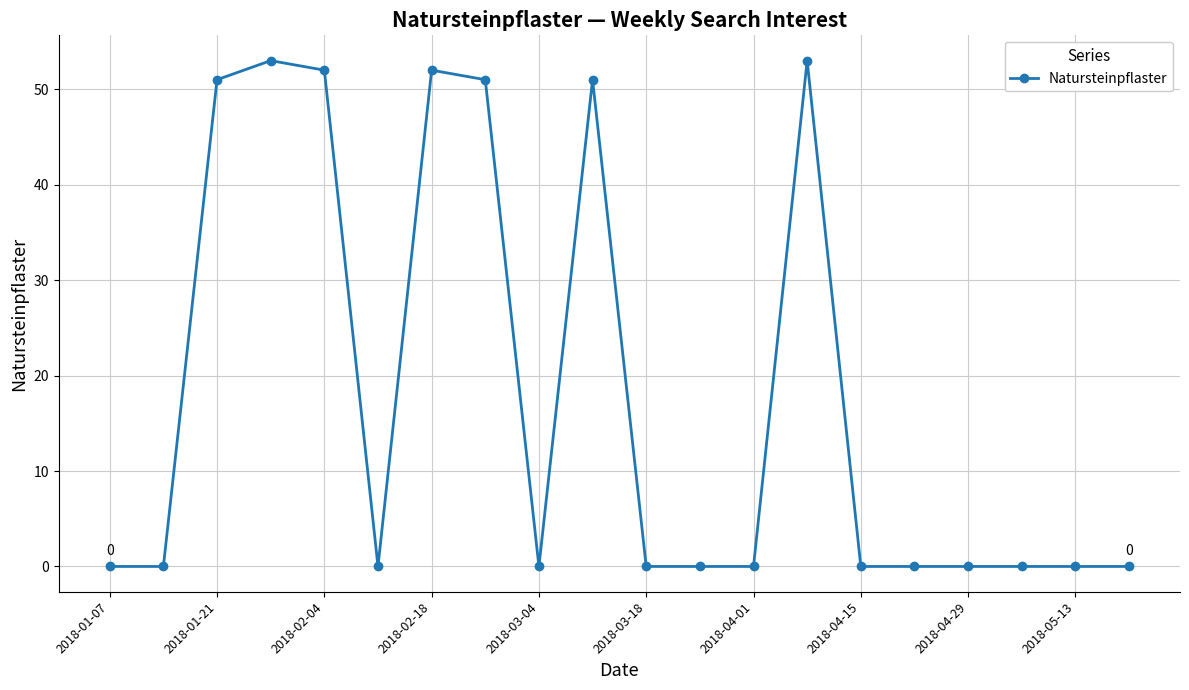

True or false: the data has more than 2 interior local peaks.

True